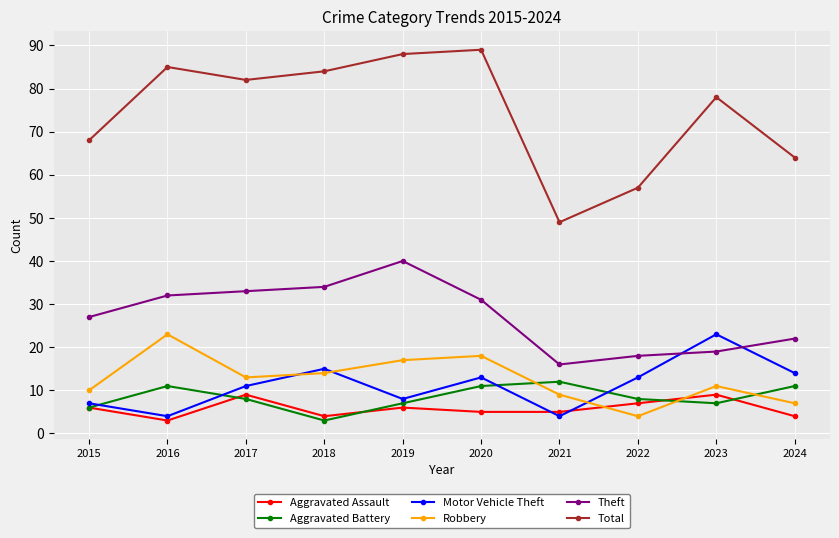

Where is the first local maximum for Aggravated Assault?

2017